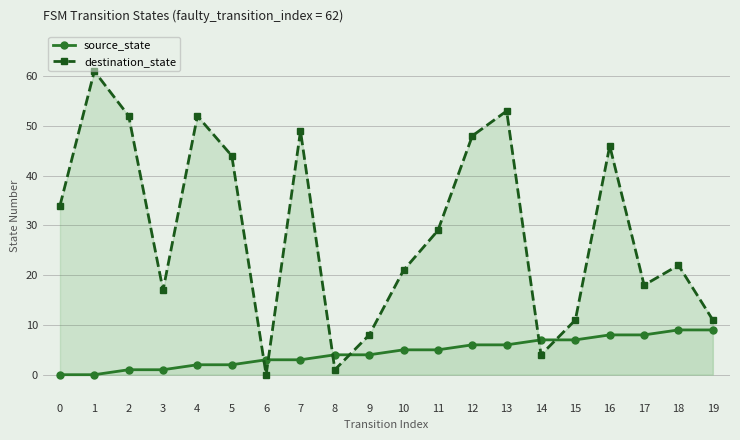

True or false: source_state has more than 1 interior local peaks.

False